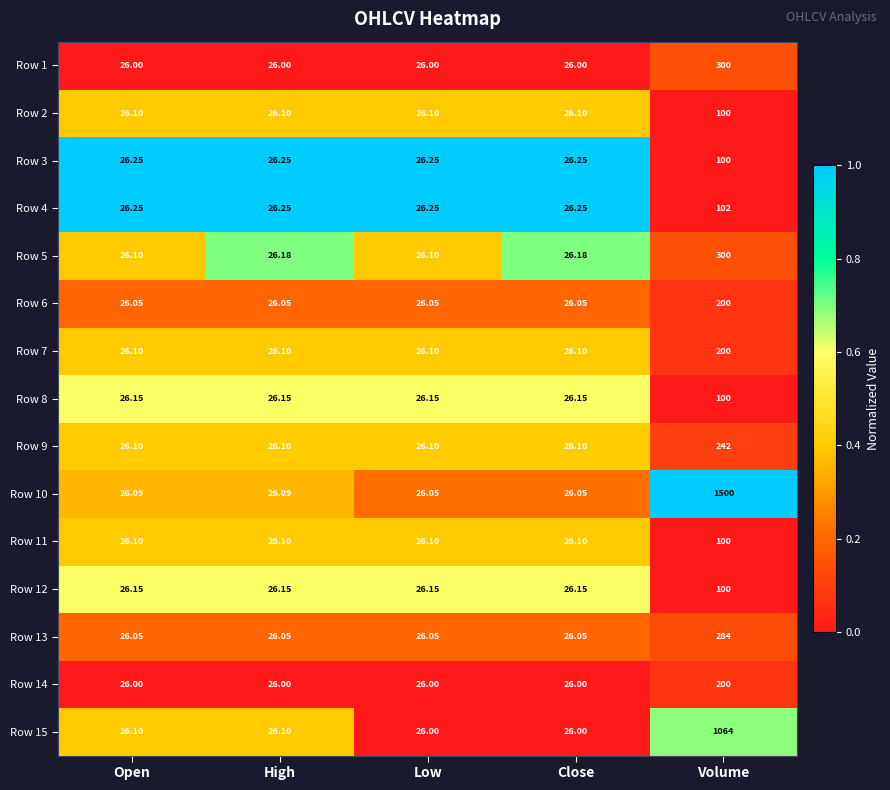

Which category has the highest value in the Row 15 series?

Volume